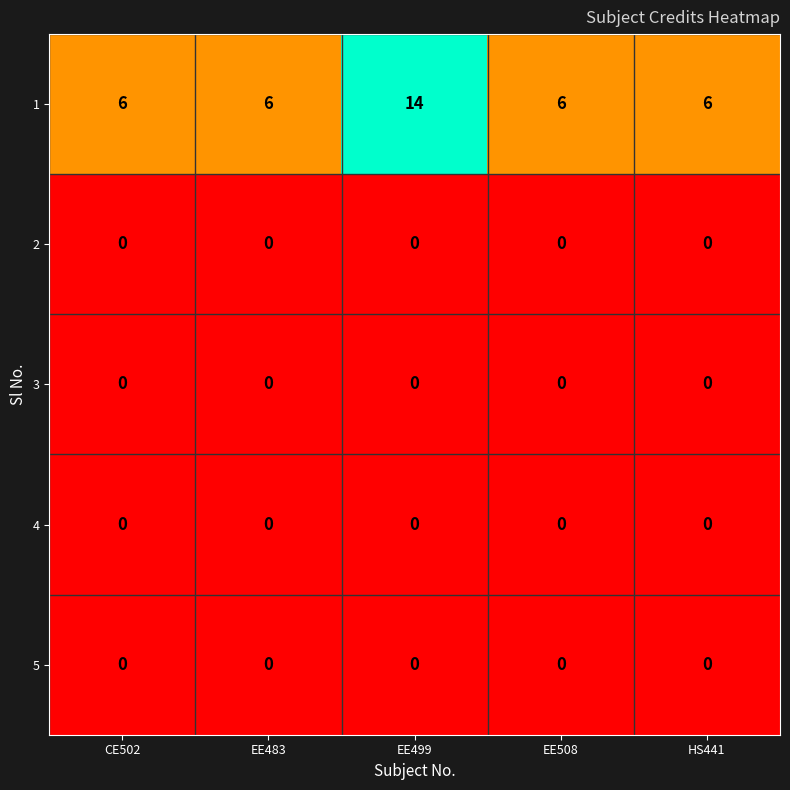

What is the total value across all series at EE499?

14